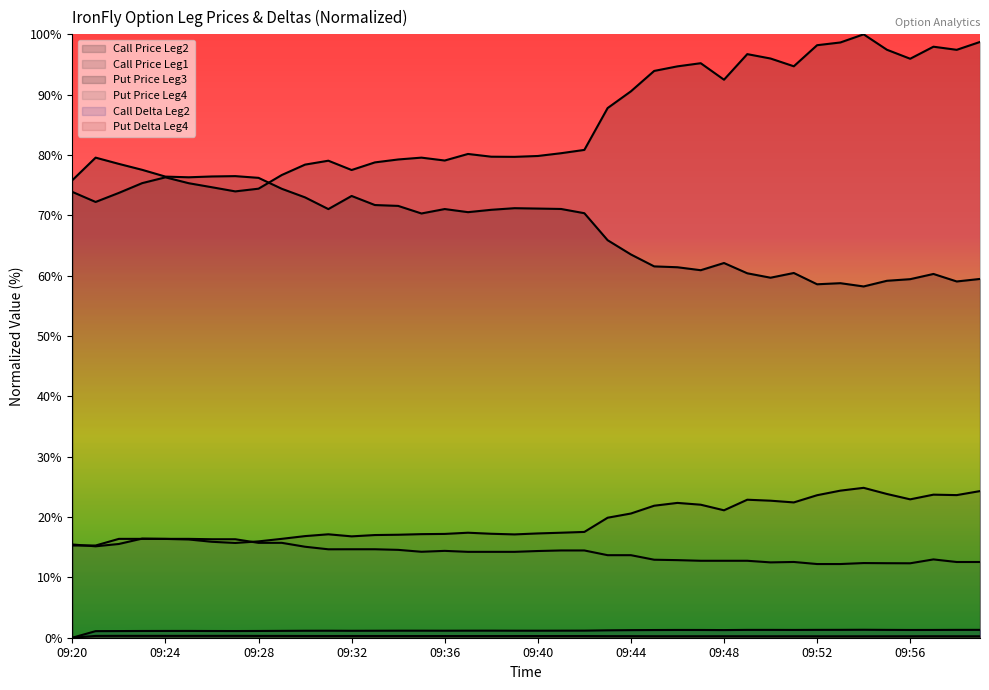

Reading left to right, extract all data points from this chart.

Call Delta Leg2: 09:20=0.0	09:21=1.1	09:22=1.1	09:23=1.1	09:24=1.1	09:25=1.1	09:26=1.1	09:27=1.1	09:28=1.1	09:29=1.1	09:30=1.2	09:31=1.2	09:32=1.1	09:33=1.2	09:34=1.2	09:35=1.2	09:36=1.2	09:37=1.2	09:38=1.2	09:39=1.2	09:40=1.2	09:41=1.2	09:42=1.2	09:43=1.2	09:44=1.3	09:45=1.3	09:46=1.3	09:47=1.3	09:48=1.3	09:49=1.3	09:50=1.3	09:51=1.3	09:52=1.3	09:53=1.3	09:54=1.3	09:55=1.3	09:56=1.3	09:57=1.3	09:58=1.3	09:59=1.3
Put Delta Leg4: 09:20=0.0	09:21=0.3	09:22=0.3	09:23=0.3	09:24=0.3	09:25=0.3	09:26=0.3	09:27=0.3	09:28=0.3	09:29=0.3	09:30=0.3	09:31=0.3	09:32=0.3	09:33=0.3	09:34=0.3	09:35=0.3	09:36=0.3	09:37=0.3	09:38=0.3	09:39=0.3	09:40=0.3	09:41=0.3	09:42=0.3	09:43=0.3	09:44=0.3	09:45=0.2	09:46=0.2	09:47=0.2	09:48=0.2	09:49=0.2	09:50=0.2	09:51=0.2	09:52=0.2	09:53=0.2	09:54=0.2	09:55=0.2	09:56=0.2	09:57=0.2	09:58=0.2	09:59=0.2
Call Price Leg2: 09:20=73.9	09:21=72.2	09:22=73.7	09:23=75.3	09:24=76.3	09:25=75.3	09:26=74.7	09:27=74.0	09:28=74.4	09:29=76.7	09:30=78.4	09:31=79.1	09:32=77.5	09:33=78.8	09:34=79.3	09:35=79.6	09:36=79.1	09:37=80.2	09:38=79.7	09:39=79.7	09:40=79.8	09:41=80.3	09:42=80.8	09:43=87.8	09:44=90.6	09:45=93.9	09:46=94.7	09:47=95.2	09:48=92.5	09:49=96.7	09:50=96.0	09:51=94.7	09:52=98.2	09:53=98.7	09:54=100.0	09:55=97.4	09:56=96.0	09:57=97.9	09:58=97.4	09:59=98.7
Call Price Leg1: 09:20=15.5	09:21=15.2	09:22=15.5	09:23=16.4	09:24=16.4	09:25=16.3	09:26=15.9	09:27=15.7	09:28=16.0	09:29=16.4	09:30=16.8	09:31=17.1	09:32=16.8	09:33=17.0	09:34=17.1	09:35=17.2	09:36=17.2	09:37=17.4	09:38=17.2	09:39=17.1	09:40=17.3	09:41=17.4	09:42=17.5	09:43=19.9	09:44=20.6	09:45=21.9	09:46=22.3	09:47=22.0	09:48=21.1	09:49=22.9	09:50=22.7	09:51=22.4	09:52=23.6	09:53=24.4	09:54=24.8	09:55=23.8	09:56=22.9	09:57=23.7	09:58=23.6	09:59=24.3
Put Price Leg3: 09:20=75.8	09:21=79.6	09:22=78.5	09:23=77.5	09:24=76.4	09:25=76.3	09:26=76.4	09:27=76.5	09:28=76.2	09:29=74.4	09:30=73.0	09:31=71.0	09:32=73.2	09:33=71.7	09:34=71.6	09:35=70.3	09:36=71.0	09:37=70.5	09:38=70.9	09:39=71.2	09:40=71.1	09:41=71.1	09:42=70.4	09:43=65.9	09:44=63.5	09:45=61.5	09:46=61.4	09:47=60.9	09:48=62.1	09:49=60.4	09:50=59.7	09:51=60.4	09:52=58.6	09:53=58.8	09:54=58.2	09:55=59.2	09:56=59.4	09:57=60.3	09:58=59.0	09:59=59.5
Put Price Leg4: 09:20=15.3	09:21=15.3	09:22=16.4	09:23=16.4	09:24=16.4	09:25=16.4	09:26=16.3	09:27=16.3	09:28=15.7	09:29=15.7	09:30=15.1	09:31=14.7	09:32=14.7	09:33=14.7	09:34=14.6	09:35=14.2	09:36=14.4	09:37=14.2	09:38=14.2	09:39=14.2	09:40=14.4	09:41=14.5	09:42=14.5	09:43=13.7	09:44=13.7	09:45=12.9	09:46=12.9	09:47=12.8	09:48=12.8	09:49=12.8	09:50=12.5	09:51=12.6	09:52=12.2	09:53=12.2	09:54=12.4	09:55=12.3	09:56=12.3	09:57=13.0	09:58=12.5	09:59=12.5